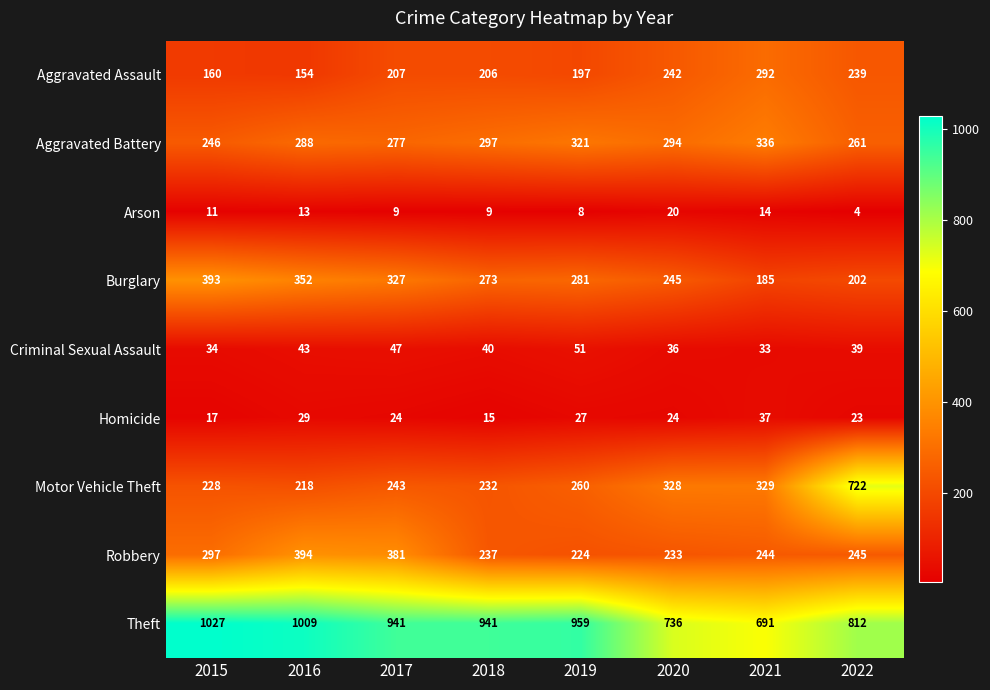

The Burglary series shows 393 at 2015. True or false?

True